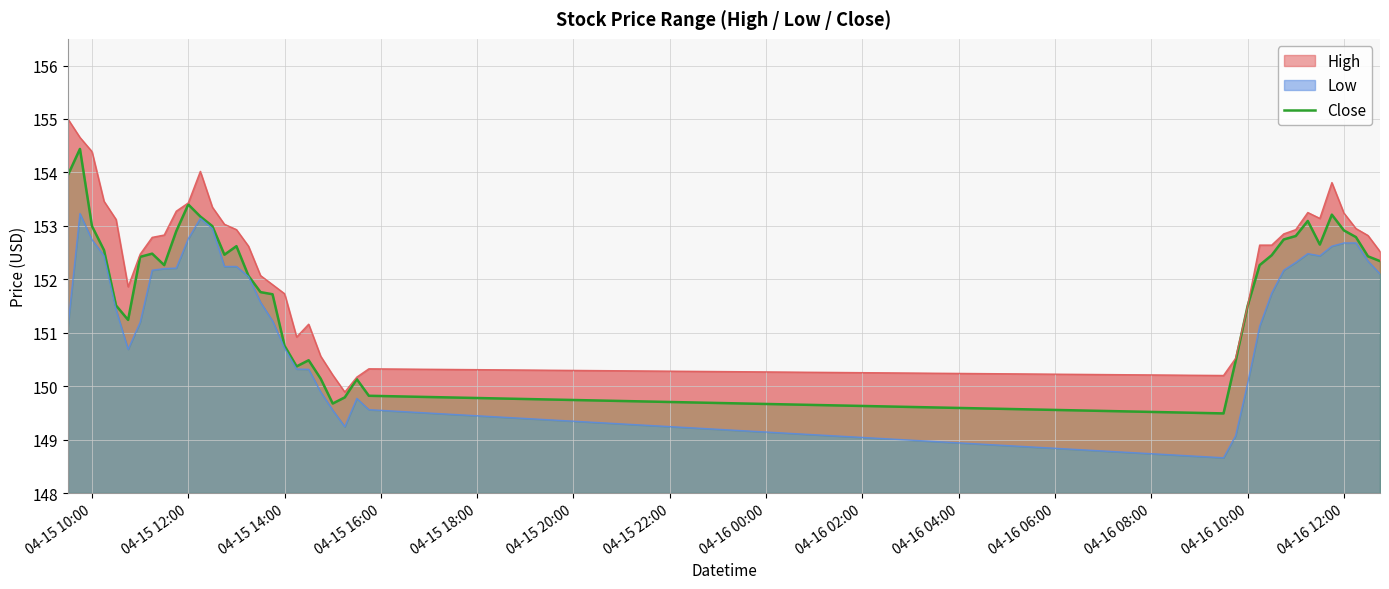

What is the difference between the maximum and minimum values?

4.9